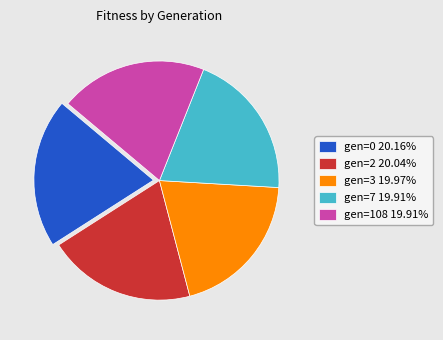

Is there a majority slice in this chart?

No